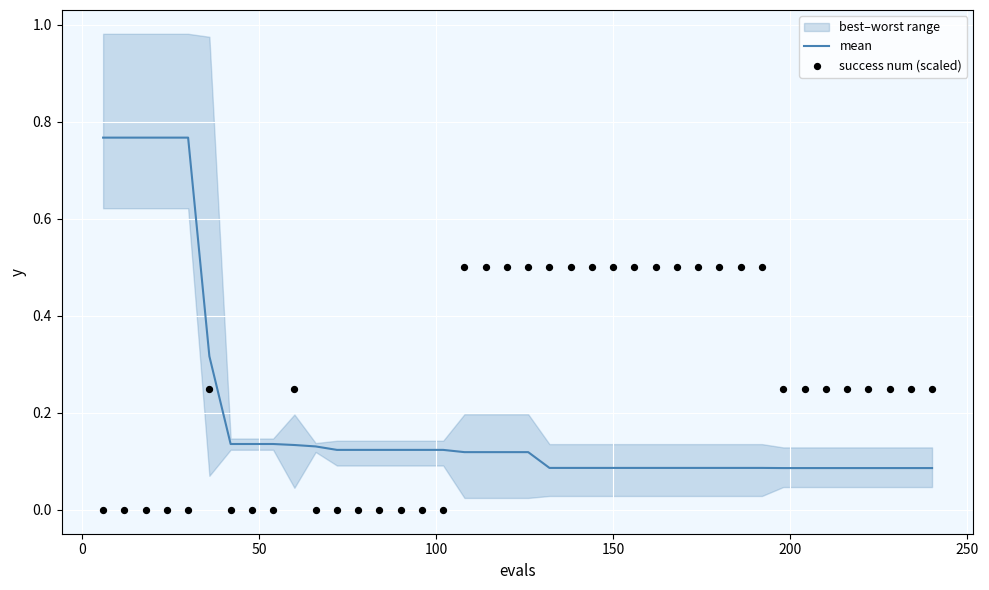

At how many categories does at least one series exceed 0?

40